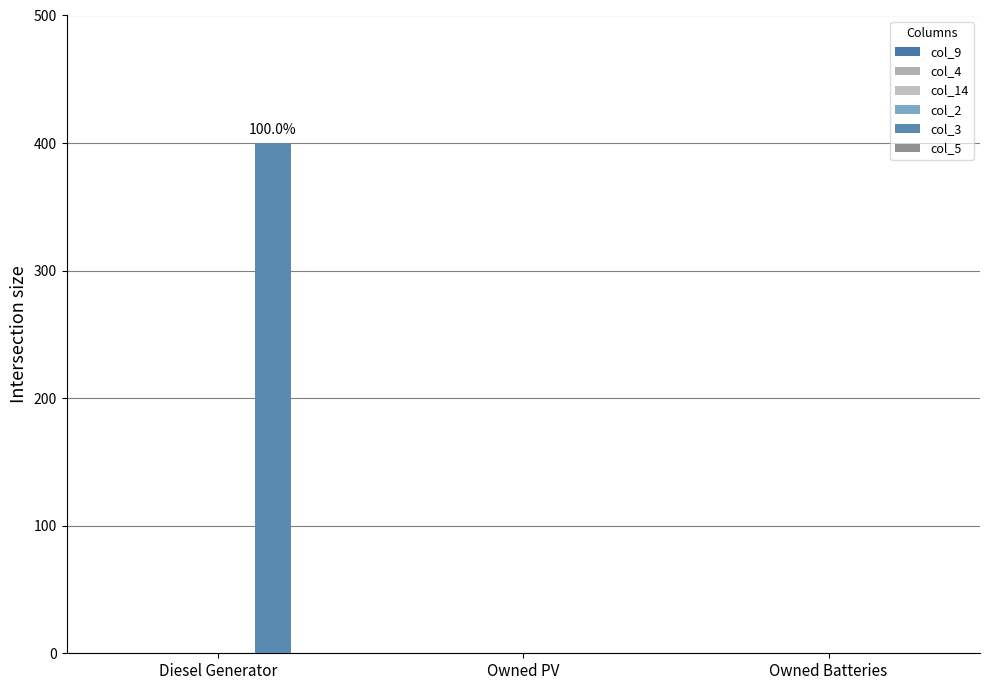

How many data points does each series have?

3